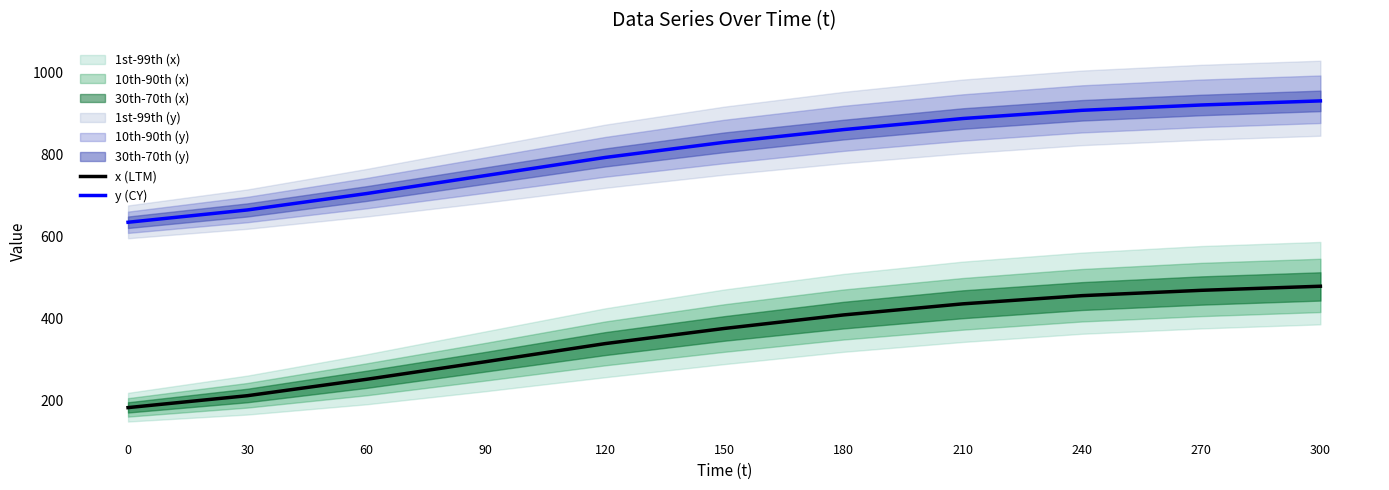

Which series has the largest total across all categories?

y (CY)